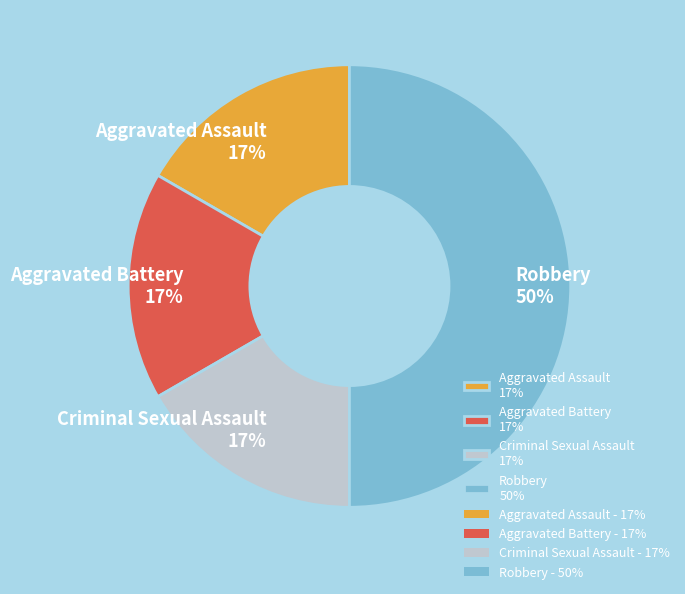

Is it true that Robbery is 50% of the pie?

True